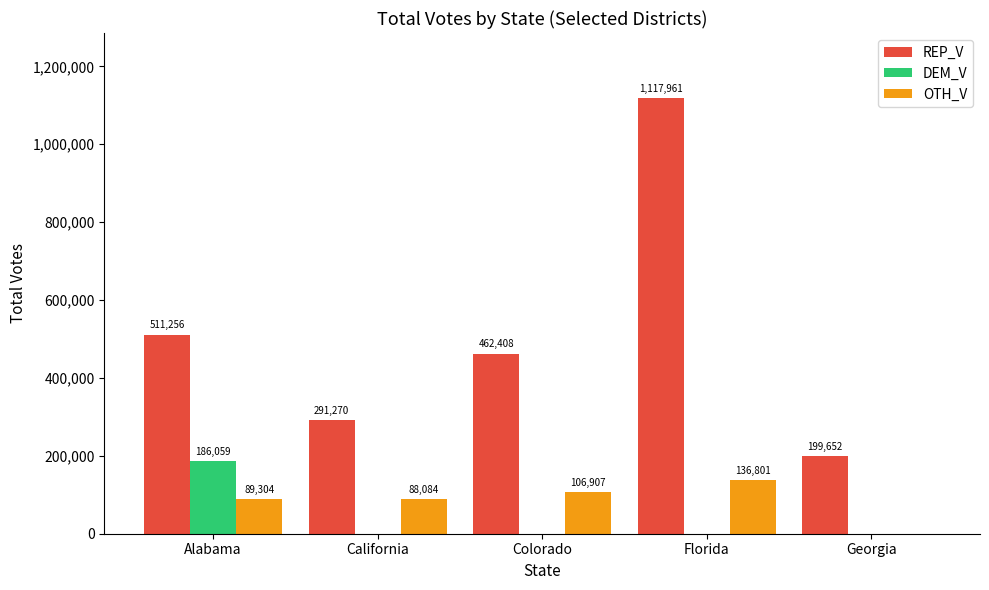

At which category does the chart reach its peak across all series?

Florida